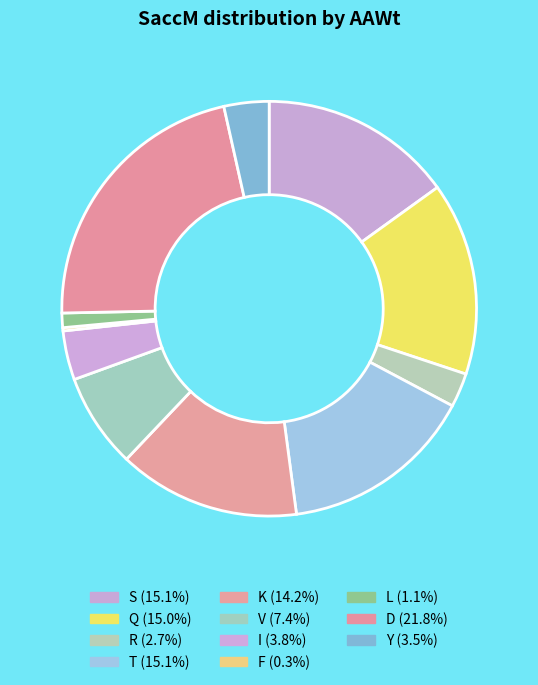

Which category has the biggest portion of the pie?

D